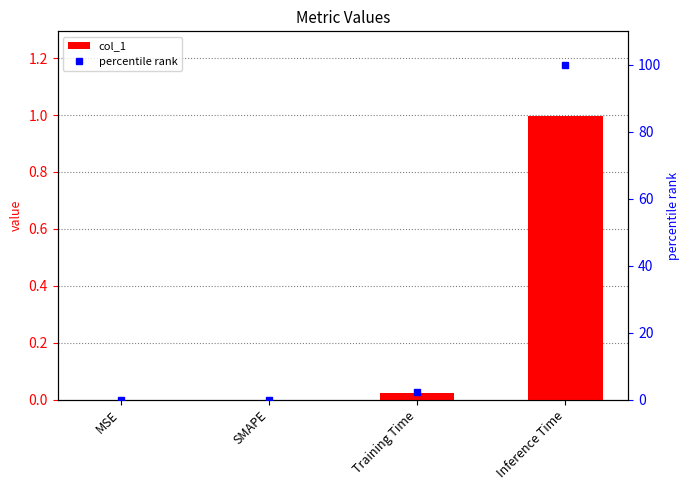

At which label is col_1 closest to 0?

MSE